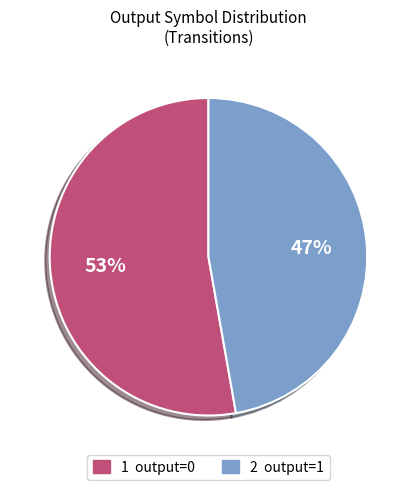

How many segments does this pie chart have?

2